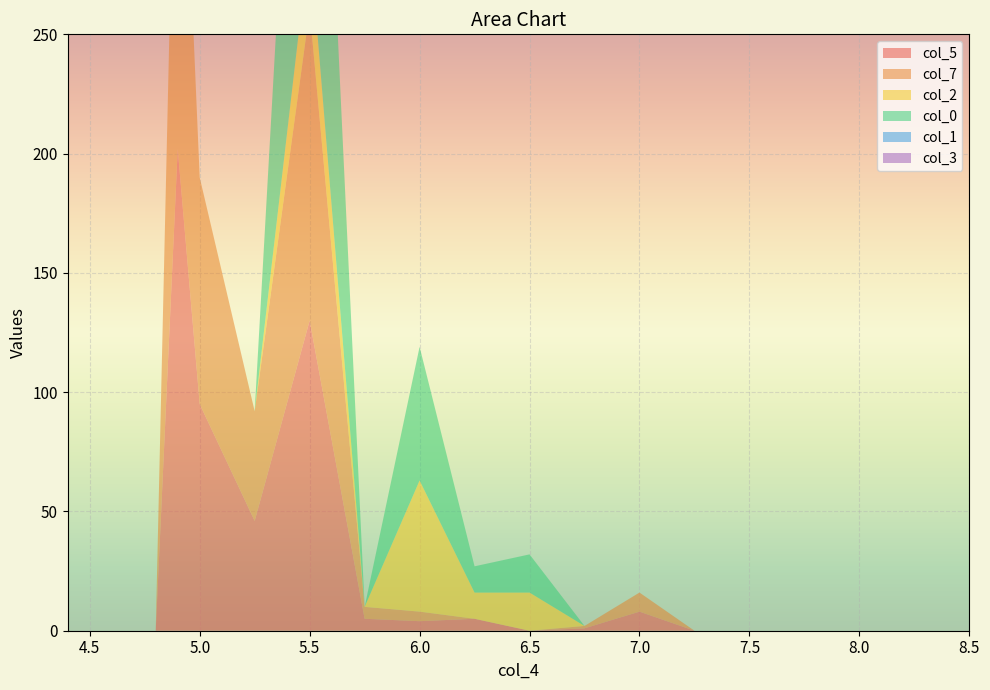

Reading left to right, transcribe all the data shown in this chart.

col_5: 4.4=0	4.5=0	4.6=0	4.7=0	4.8=0	4.9=202	5.0=95	5.25=46	5.5=130	5.75=5	6.0=4	6.25=5	6.5=0	6.75=1	7.0=8	7.25=0	7.5=0	7.75=0	8.0=0	8.25=0	8.5=0
col_7: 4.4=0	4.5=0	4.6=0	4.7=0	4.8=0	4.9=202	5.0=95	5.25=46	5.5=130	5.75=5	6.0=4	6.25=0	6.5=0	6.75=1	7.0=8	7.25=0	7.5=0	7.75=0	8.0=0	8.25=0	8.5=0
col_2: 4.4=0	4.5=0	4.6=0	4.7=0	4.8=0	4.9=0	5.0=0	5.25=0	5.5=30	5.75=0	6.0=55	6.25=11	6.5=16	6.75=0	7.0=0	7.25=0	7.5=0	7.75=0	8.0=0	8.25=0	8.5=0
col_0: 4.4=0	4.5=0	4.6=0	4.7=0	4.8=0	4.9=0	5.0=0	5.25=0	5.5=211	5.75=0	6.0=56	6.25=11	6.5=16	6.75=0	7.0=0	7.25=0	7.5=0	7.75=0	8.0=0	8.25=0	8.5=0
col_1: 4.4=0	4.5=0	4.6=0	4.7=0	4.8=0	4.9=0	5.0=0	5.25=0	5.5=0	5.75=0	6.0=0	6.25=0	6.5=0	6.75=0	7.0=0	7.25=0	7.5=0	7.75=0	8.0=0	8.25=0	8.5=0
col_3: 4.4=0	4.5=0	4.6=0	4.7=0	4.8=0	4.9=0	5.0=0	5.25=0	5.5=0	5.75=0	6.0=0	6.25=0	6.5=0	6.75=0	7.0=0	7.25=0	7.5=0	7.75=0	8.0=0	8.25=0	8.5=0